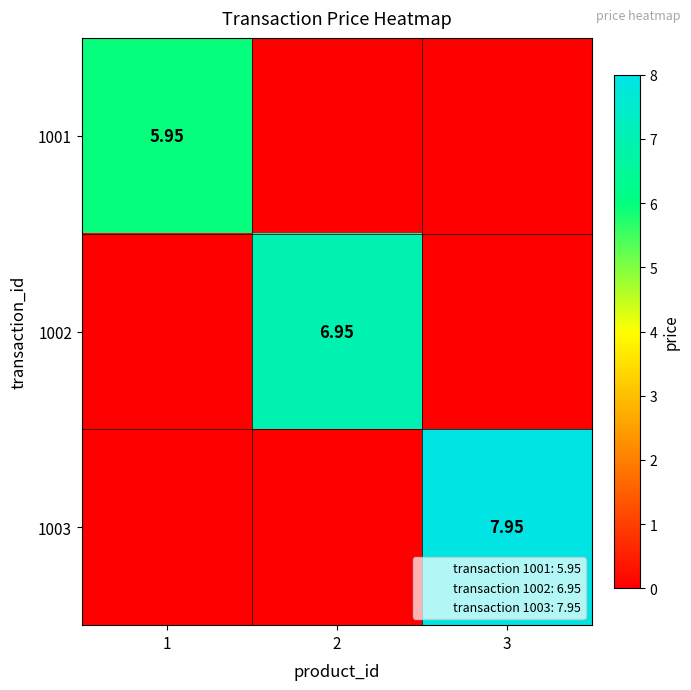

True or false: 1002 has a value of 0.0 at 1.

True